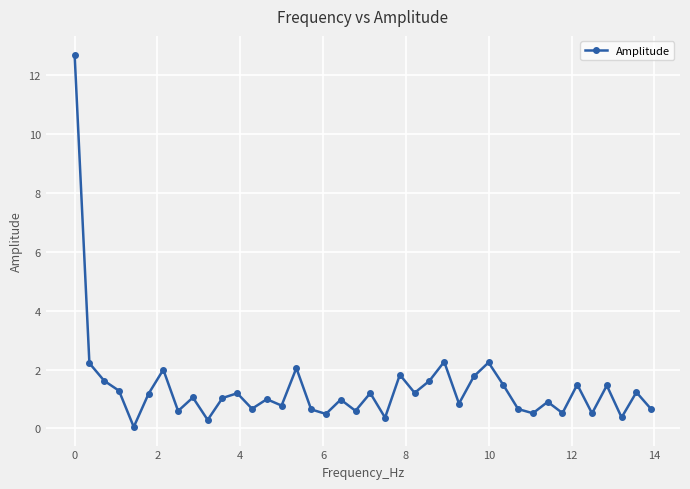

What is the difference between the second highest and minimum values?

2.2